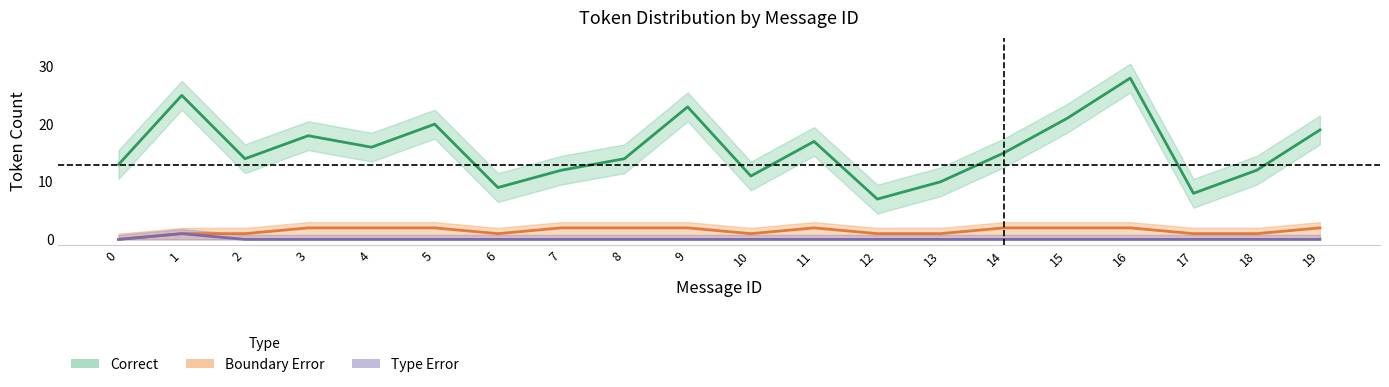

At which category is the sum across all series the highest?

16